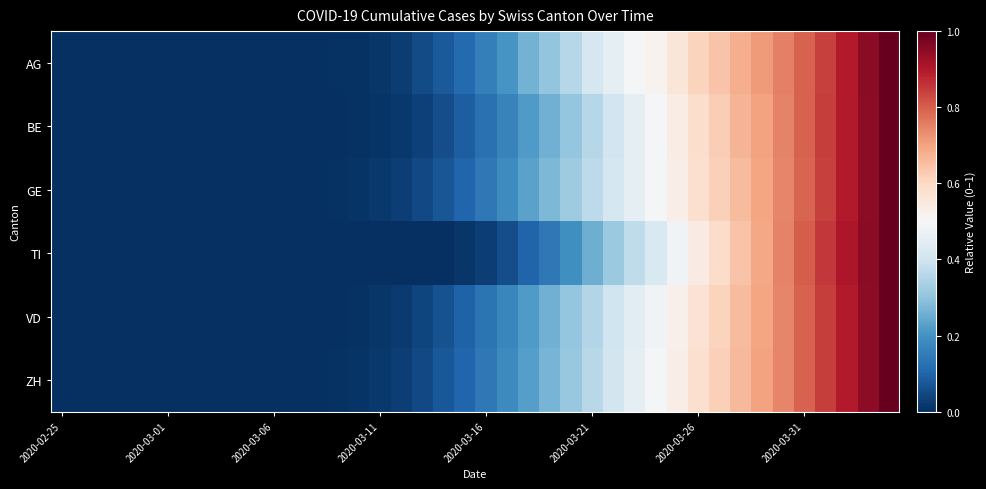

What is the greatest value displayed?

1.0